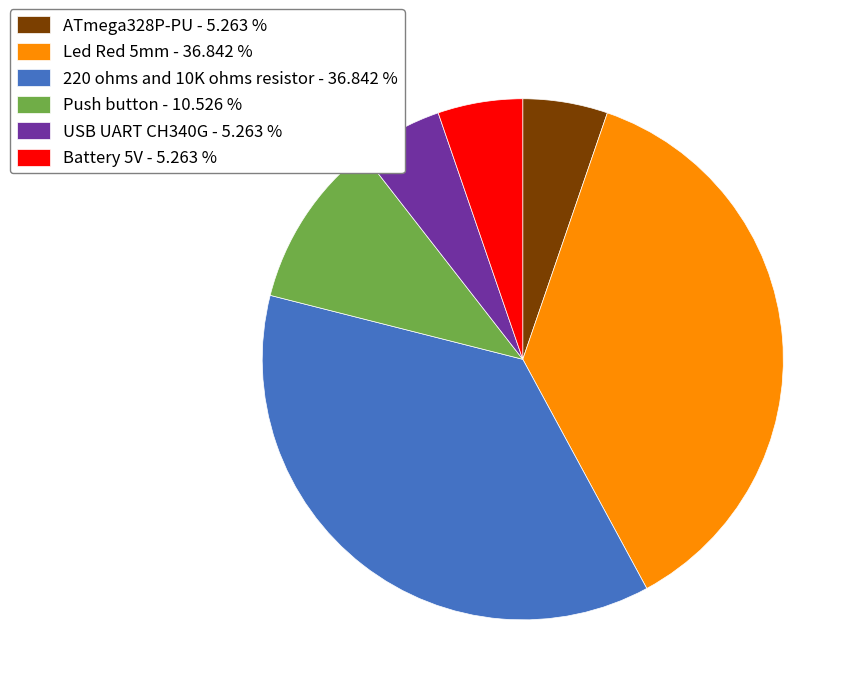

How many slices are in this pie chart?

6